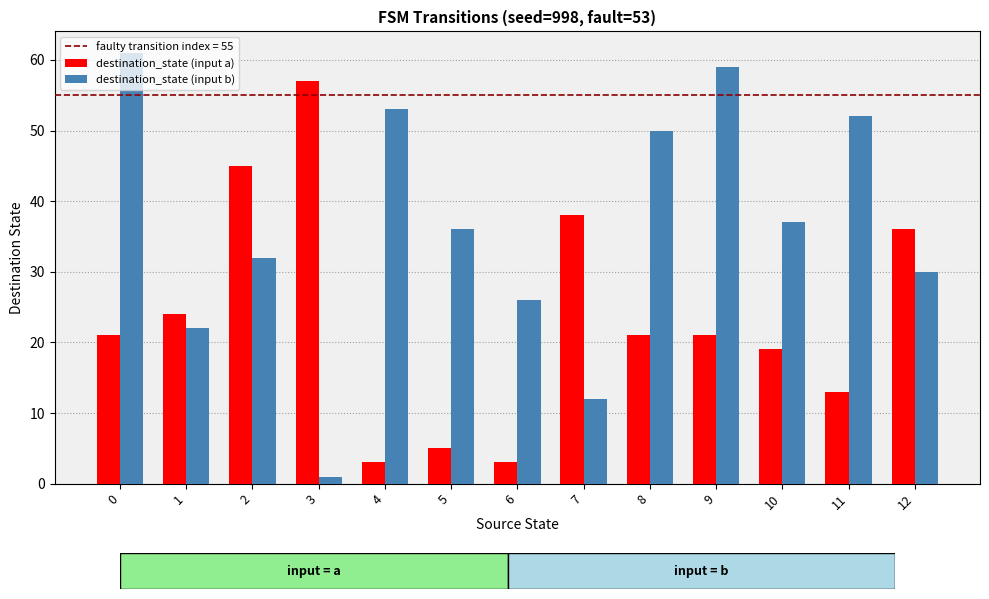

Which series has the largest total across all categories?

destination_state (input b)